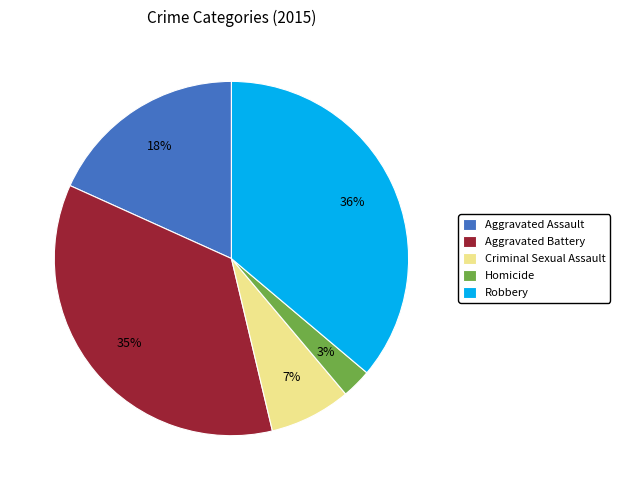

How many segments does this pie chart have?

5